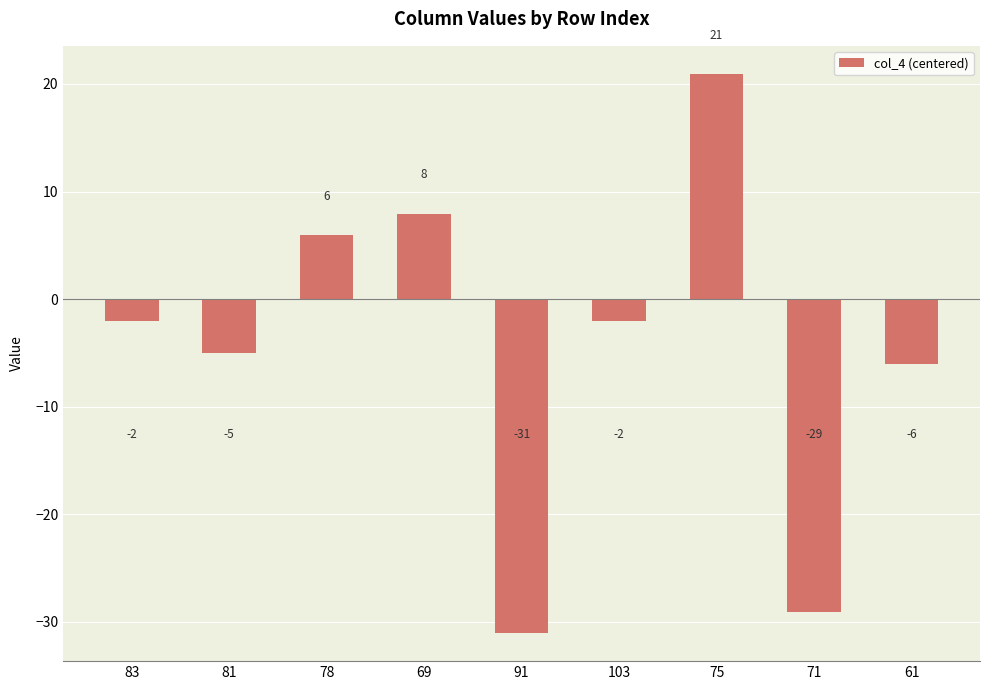

How many bars are there in total?

9